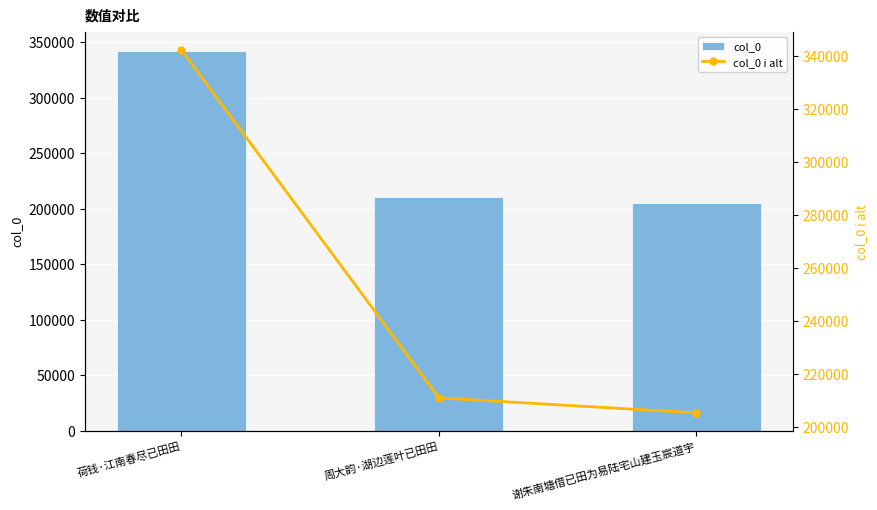

Which has a higher value, 周大韵·湖边莲叶已田田 or 谢朱南塘借已田为易陆宅山建玉宸道宇?

周大韵·湖边莲叶已田田